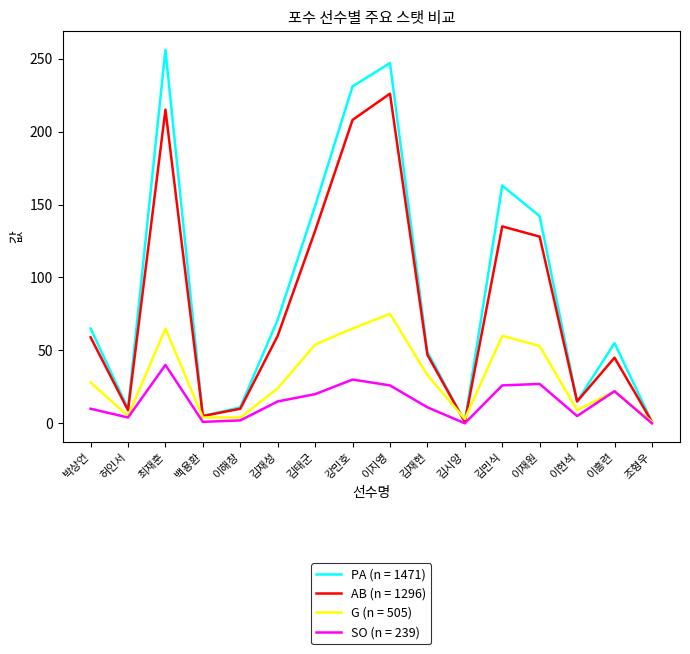

Which series has the largest range (max minus min)?

PA (n = 1471)